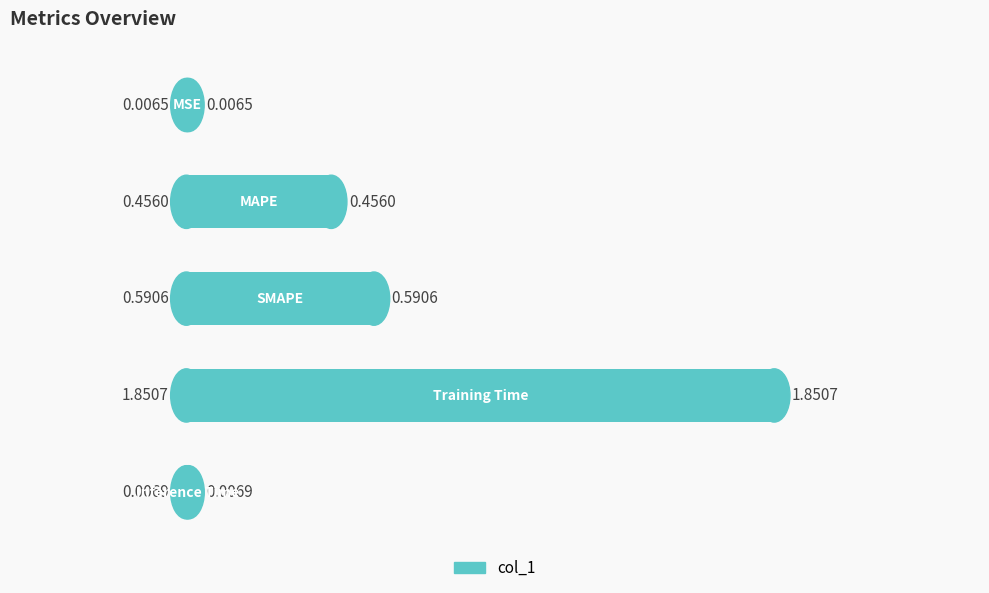

What is the sum of all values?

2.9